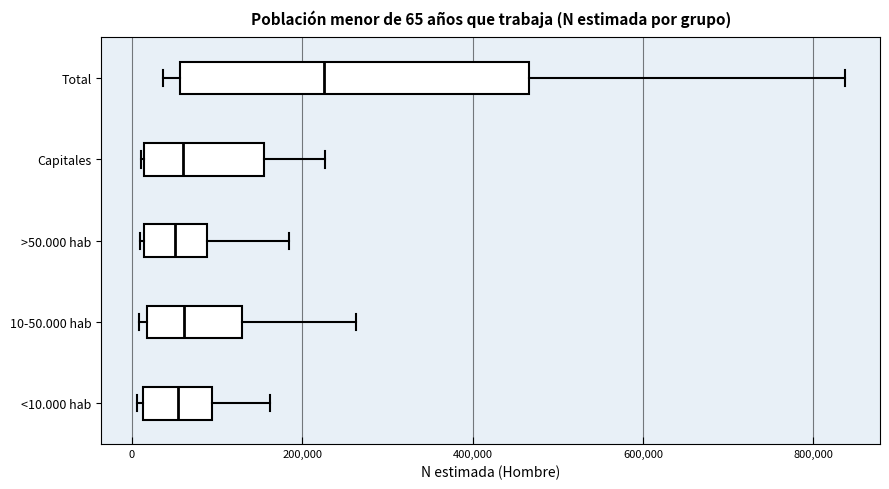

Which box is the widest, from its left edge to its right edge?

Total